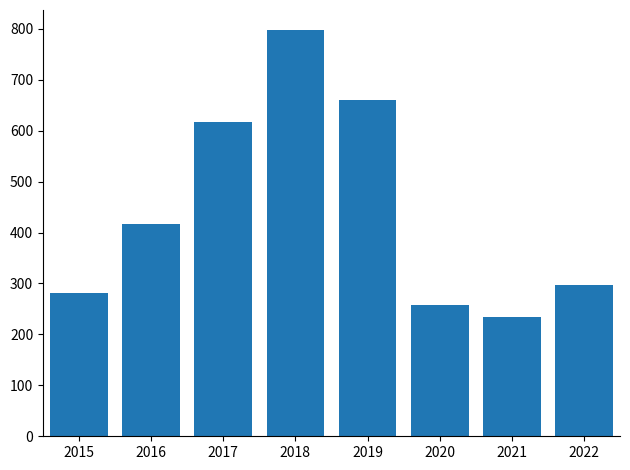

Rank the categories by value from highest to lowest.

2018, 2019, 2017, 2016, 2022, 2015, 2020, 2021